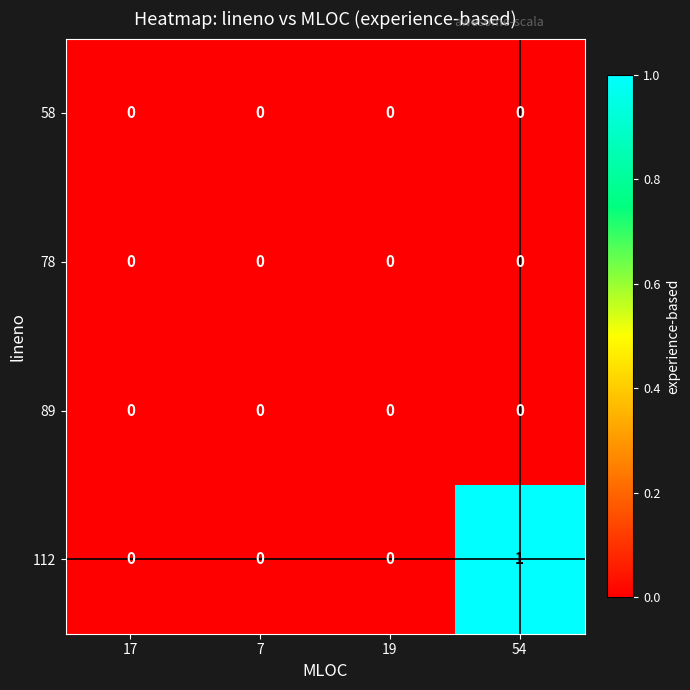

True or false: 112 has a value of 0 at 7.

True